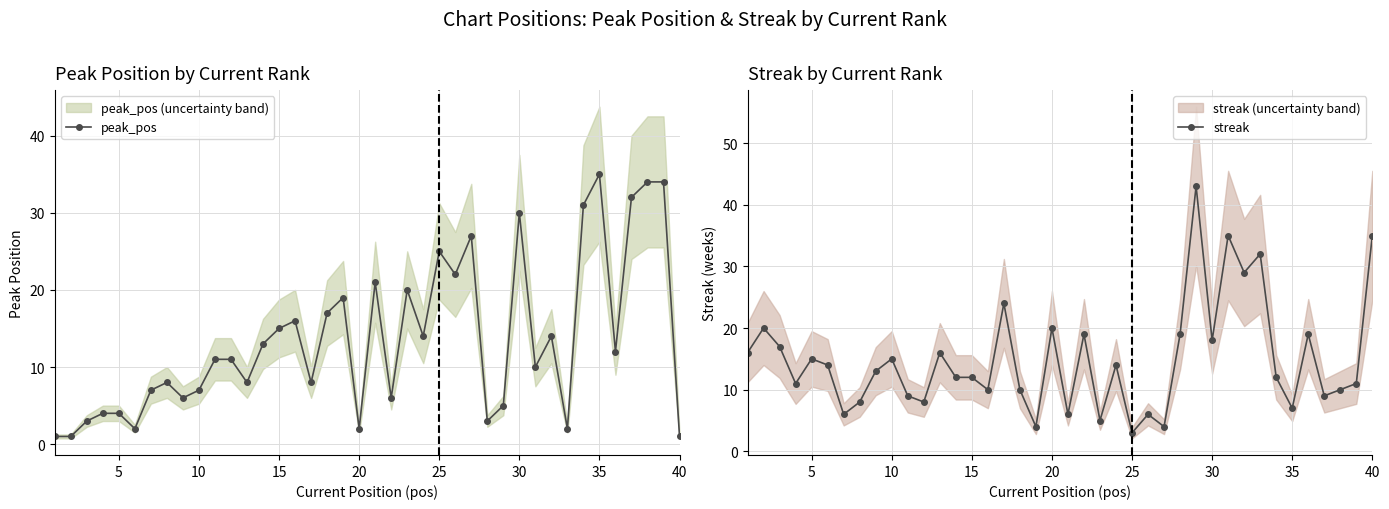

Rank the series by their average value, from highest to lowest.

streak, peak_pos